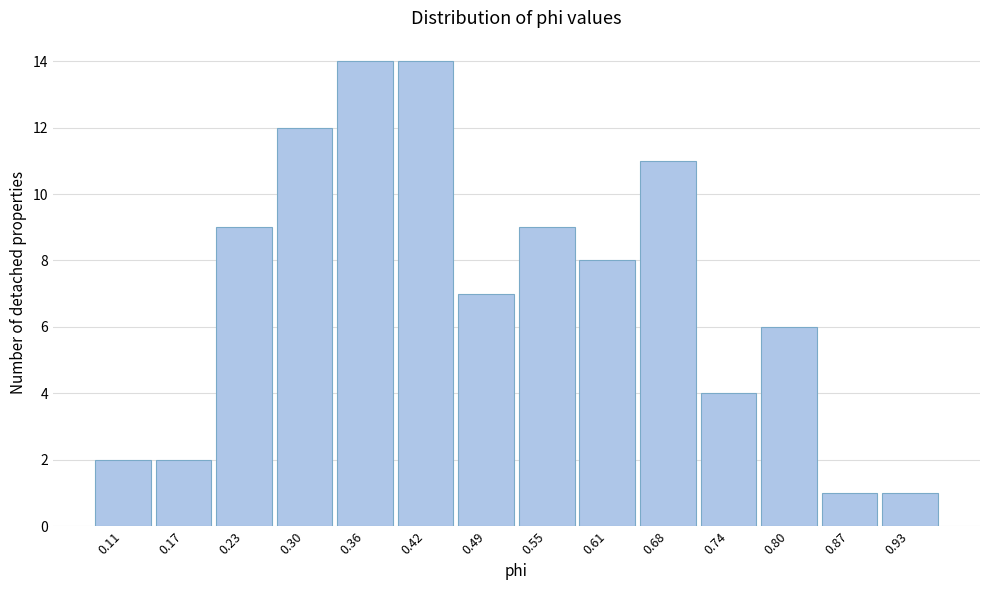

Reading right to left, what are all the values shown in this chart?

0.93=1	0.87=1	0.80=6	0.74=4	0.68=11	0.61=8	0.55=9	0.49=7	0.42=14	0.36=14	0.30=12	0.23=9	0.17=2	0.11=2